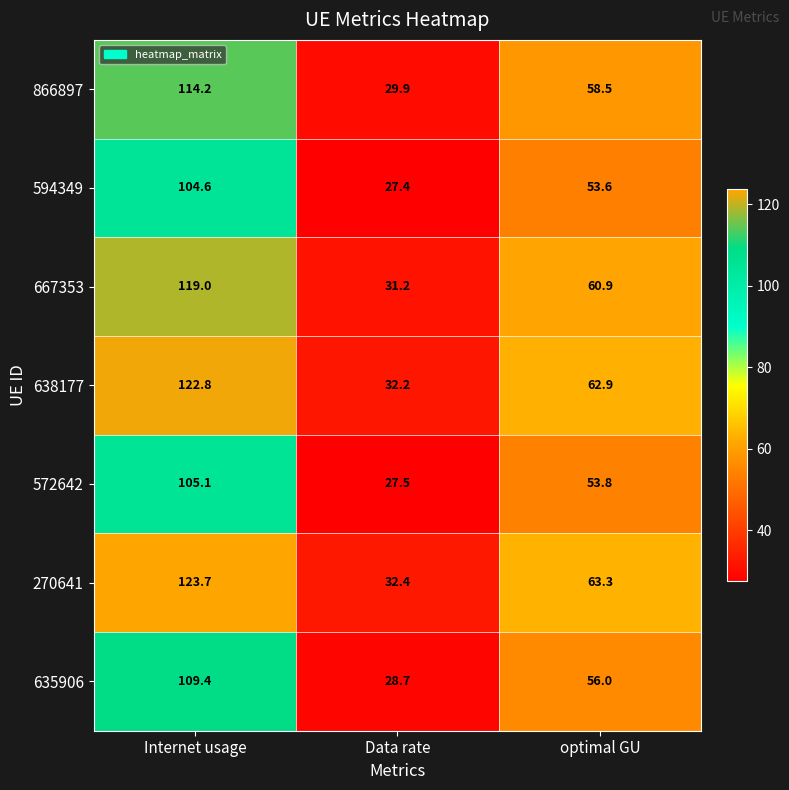

Which series has the widest spread of values?

270641